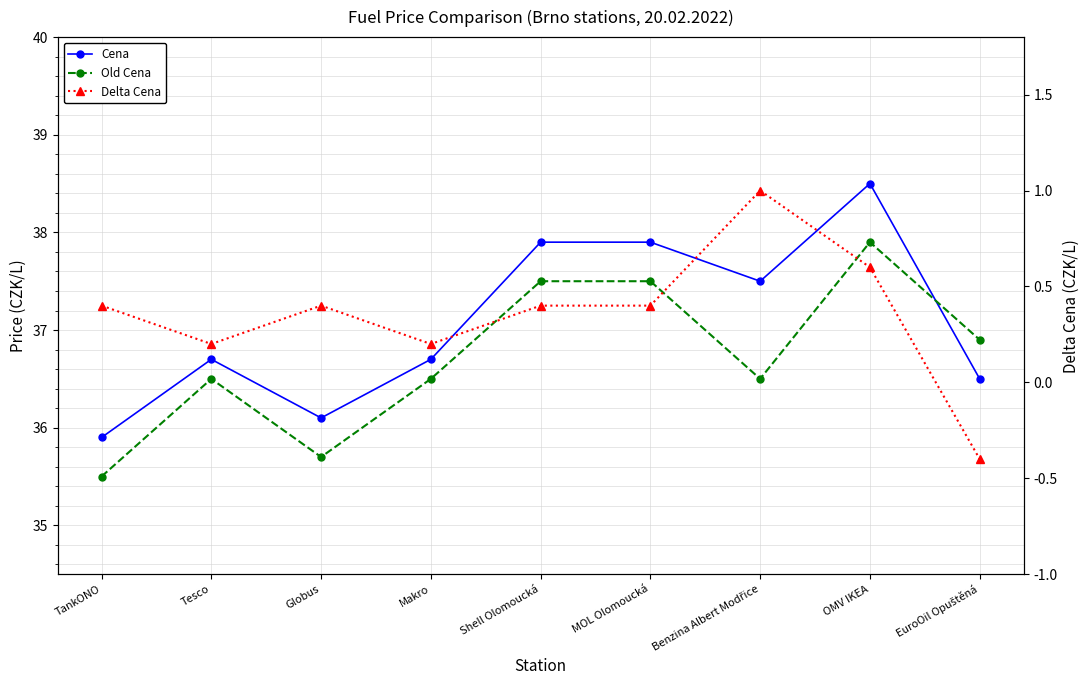

What is the difference between the Delta Cena values at Shell Olomoucká and Tesco?

0.2